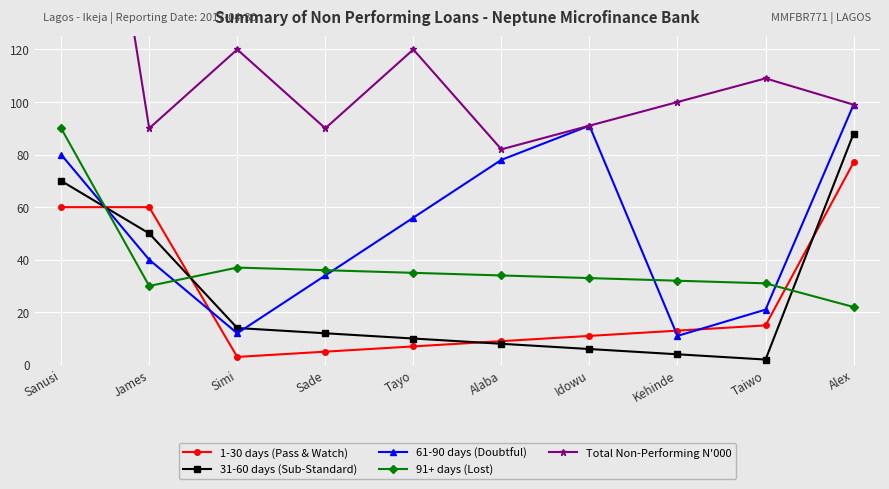

What is the label of the 6th point from the left?

Alaba